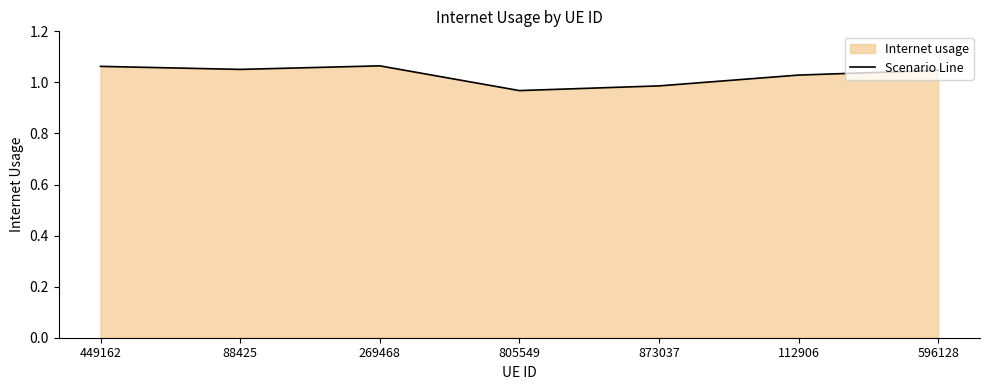

Rank the categories by value from highest to lowest.

269468, 449162, 88425, 596128, 112906, 873037, 805549